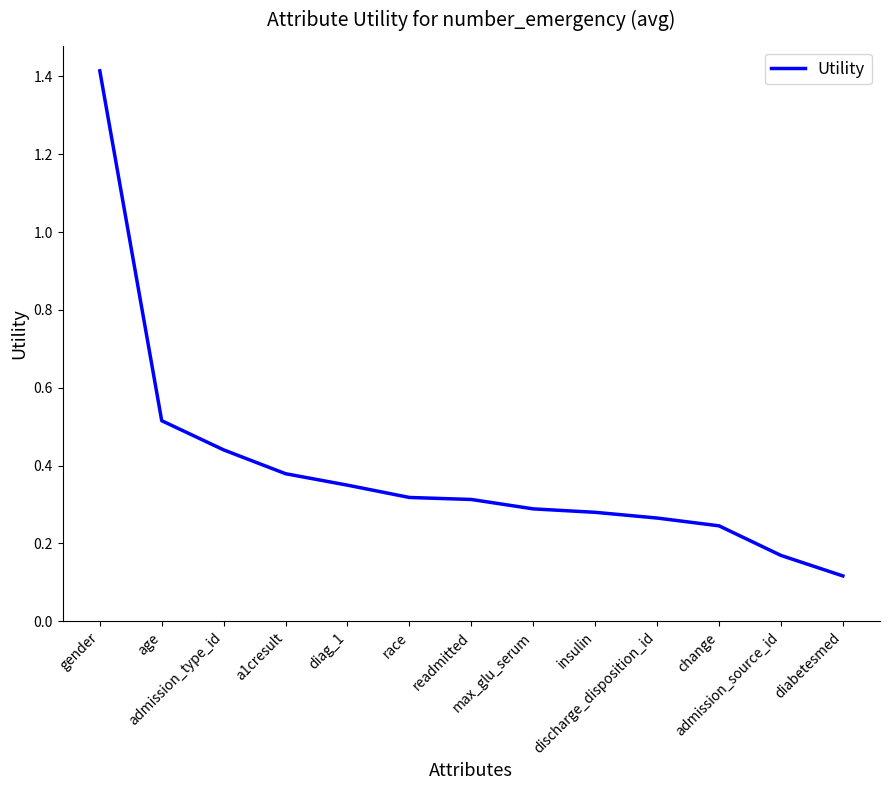

Reading right to left, extract all data points from this chart.

0.1	0.2	0.2	0.3	0.3	0.3	0.3	0.3	0.3	0.4	0.4	0.5	1.4